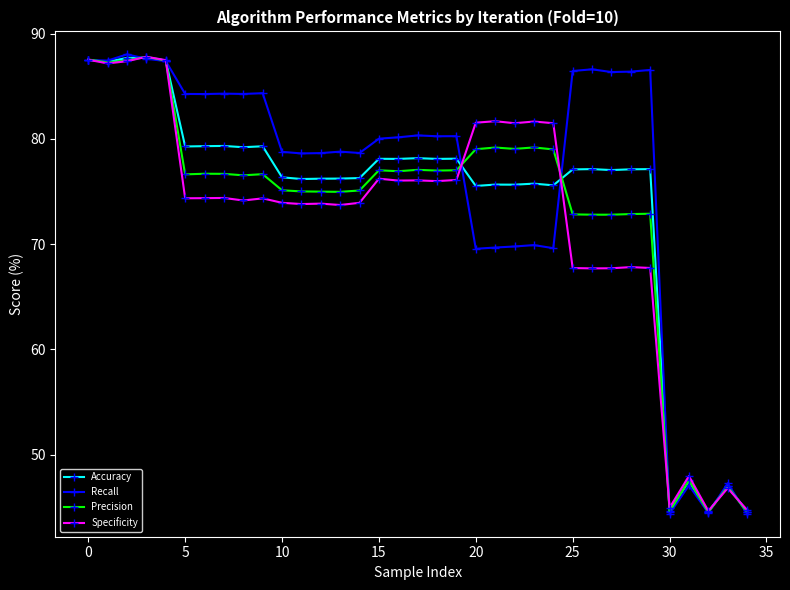

True or false: Recall has more than 0 interior local peaks.

True